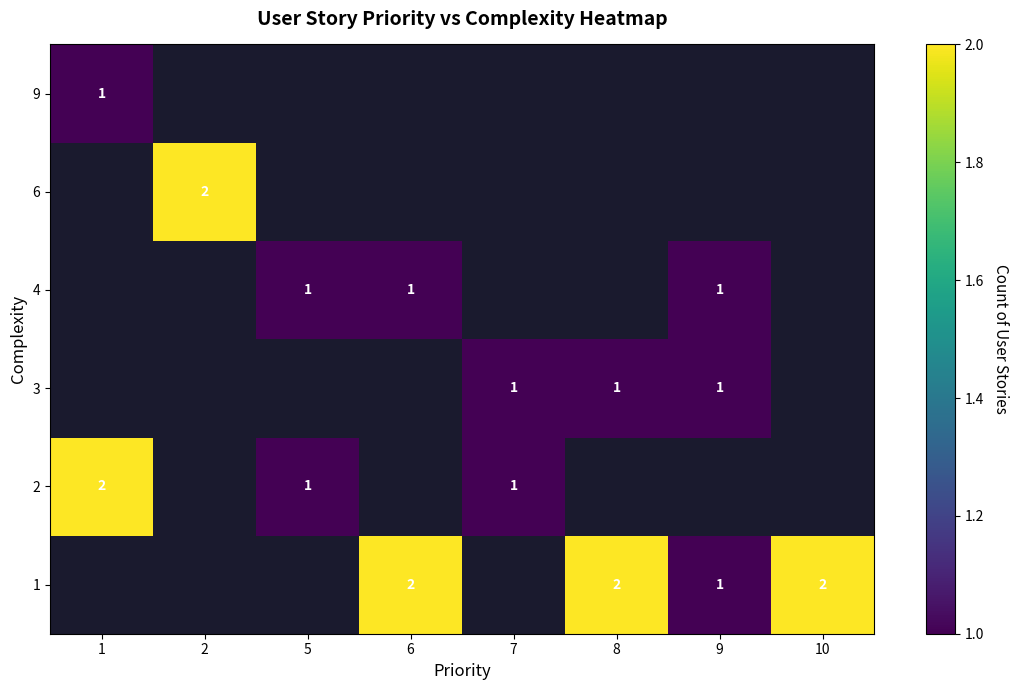

Is it true that 1 equals 1 at 6?

False